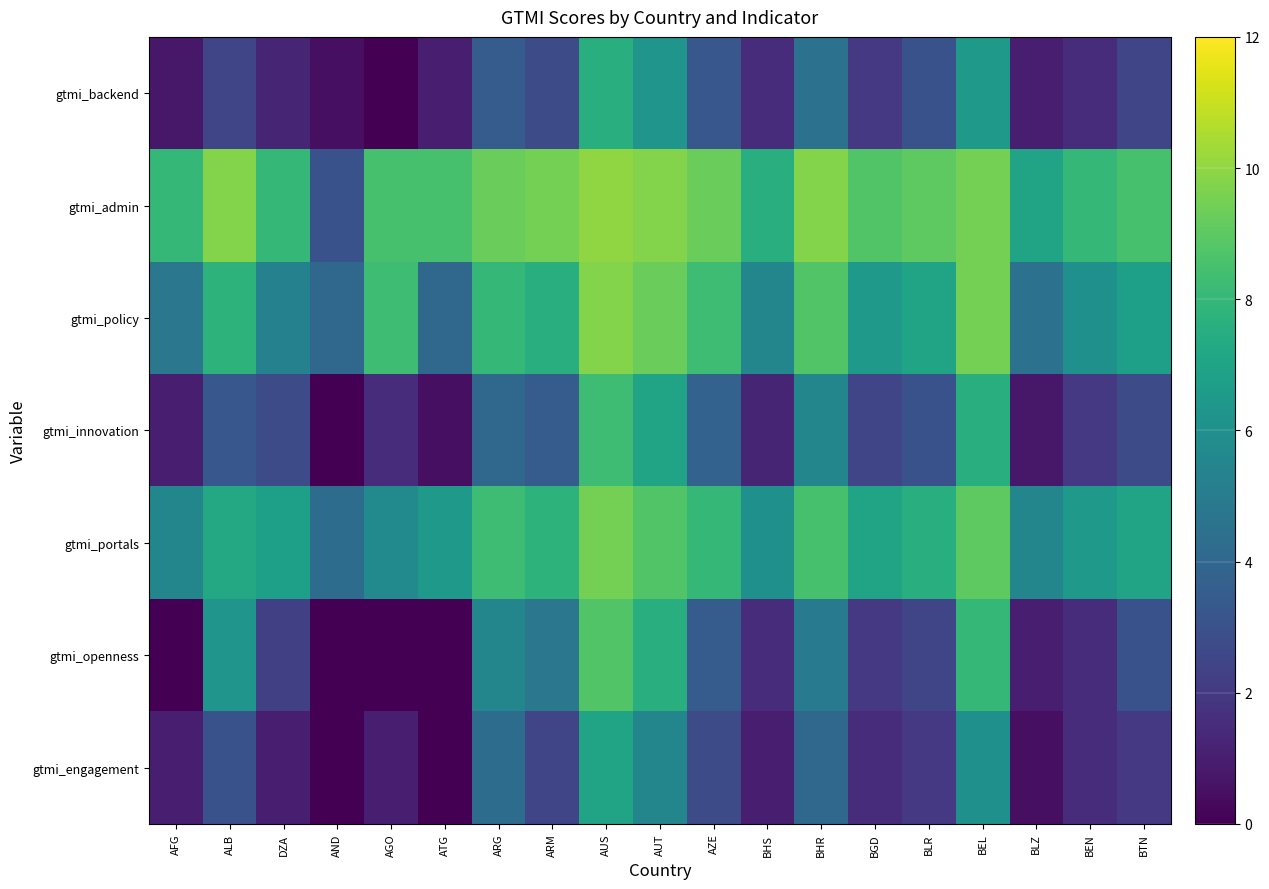

Rank the series at ALB from highest to lowest value.

gtmi_admin, gtmi_policy, gtmi_portals, gtmi_openness, gtmi_innovation, gtmi_engagement, gtmi_backend